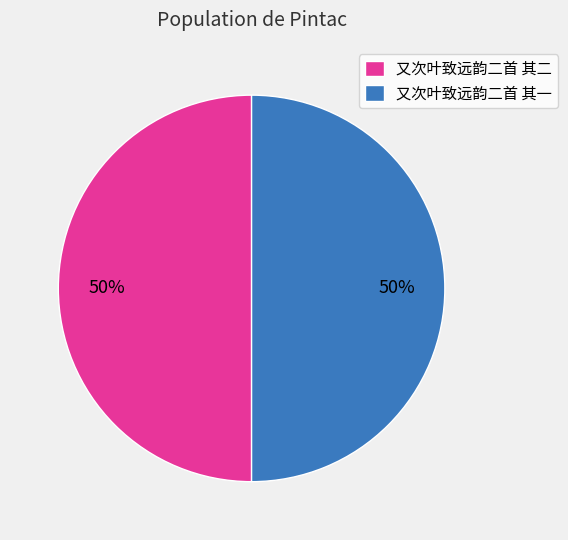

What is the ratio of the value at 又次叶致远韵二首 其一 to the value at 又次叶致远韵二首 其二?

1.0